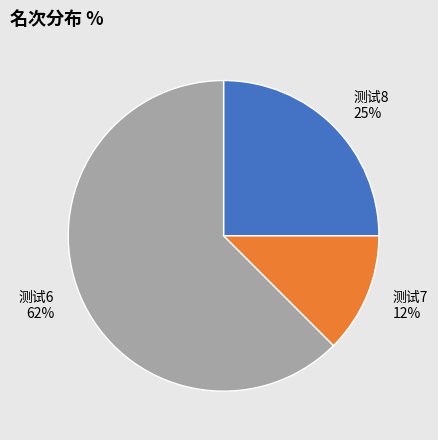

Which category has the smallest portion of the pie?

测试7